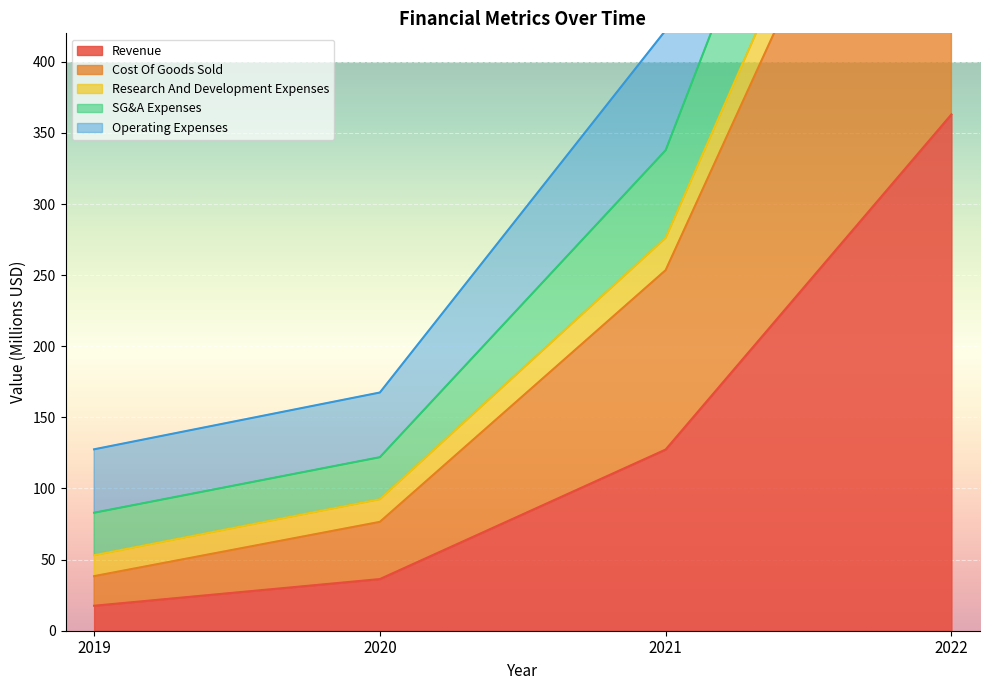

What are all the series names shown in the legend?

Revenue, Cost Of Goods Sold, Research And Development Expenses, SG&A Expenses, Operating Expenses